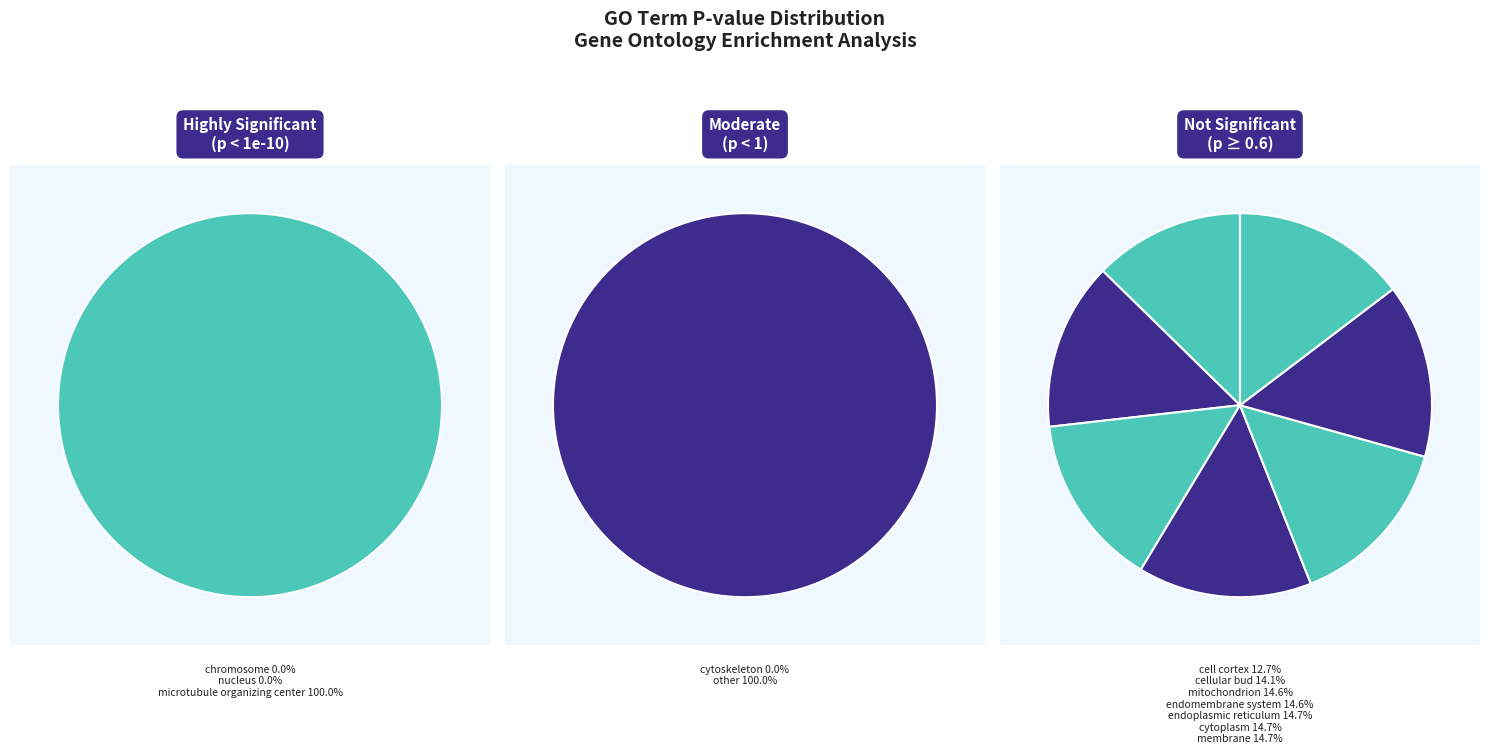

Which category has the biggest portion of the pie?

membrane